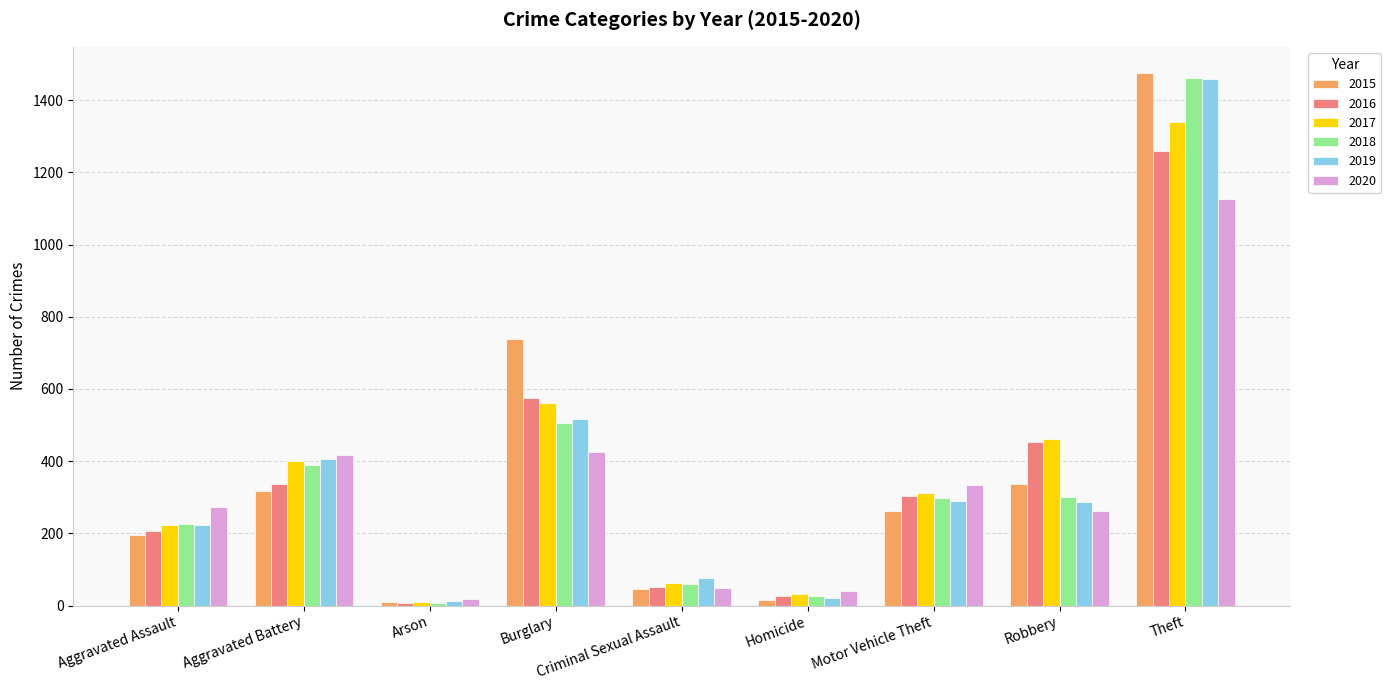

What is the greatest value displayed?

1474